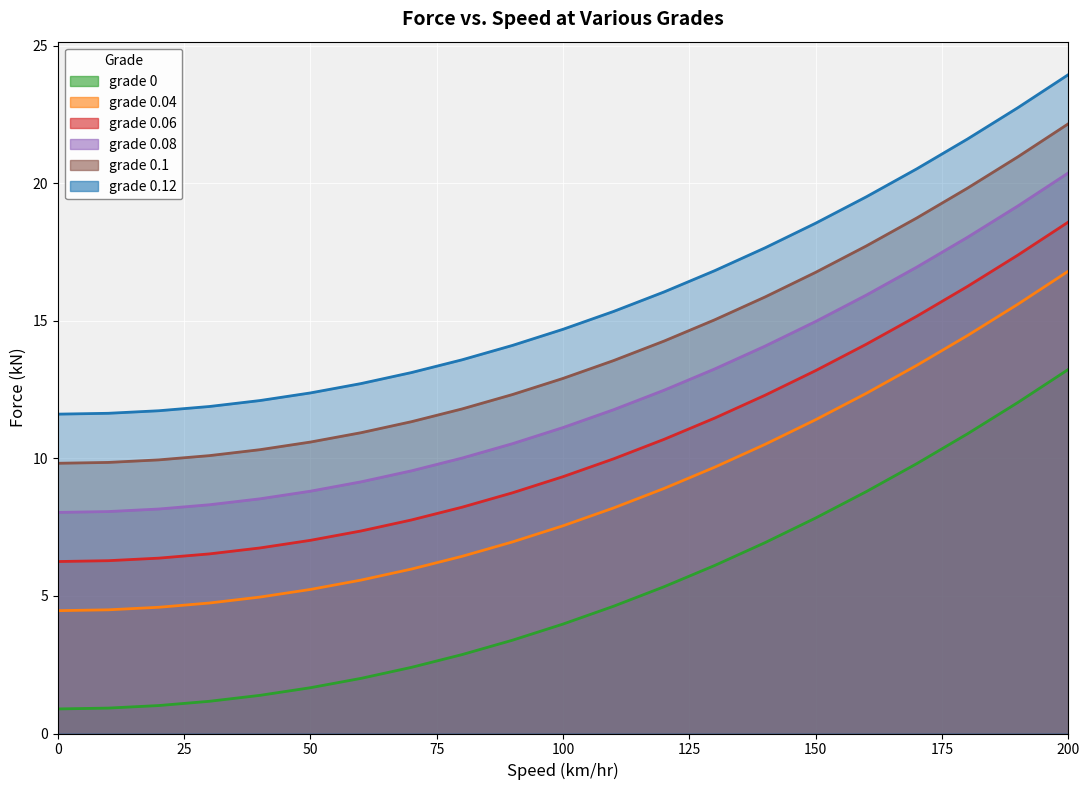

Count the number of data series in this chart.

6